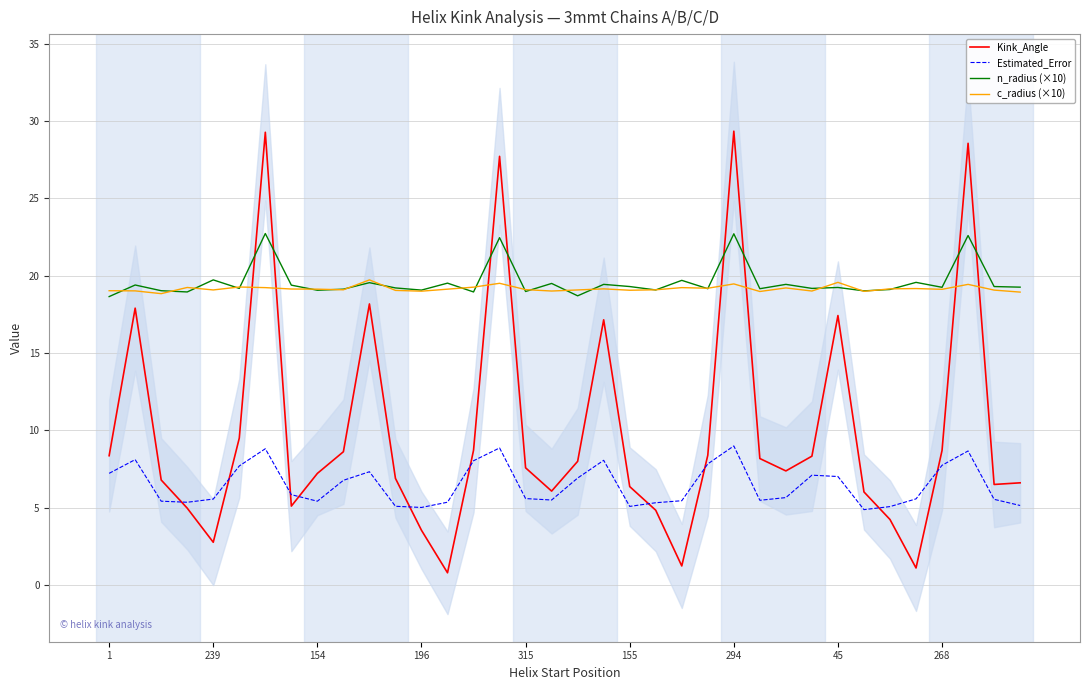

True or false: Estimated_Error and c_radius (×10) cross at least once.

False